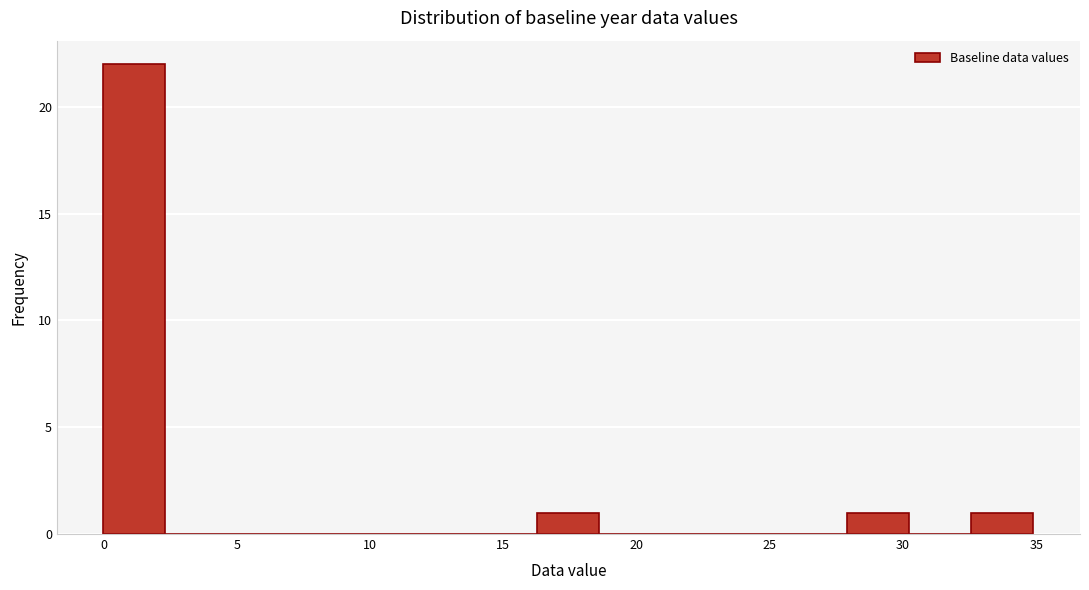

What is the height of the bar covering 16.5 to 18.5 on the x-axis? Neither the bar edges nor the heights are printed on the chart, so give them approximately, as read against the axes.

1